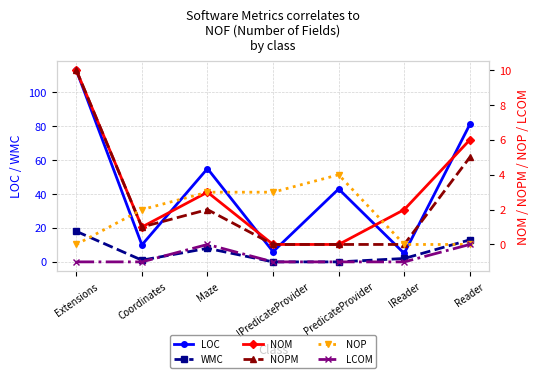

Which series has the widest spread of values?

LOC